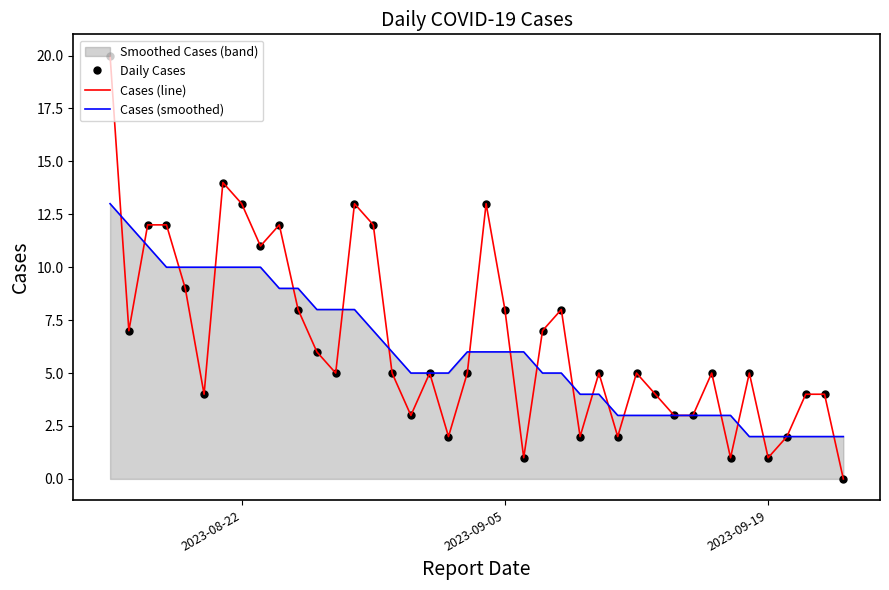

What is the difference between the second highest and second lowest values in the Cases (smoothed) series?

10